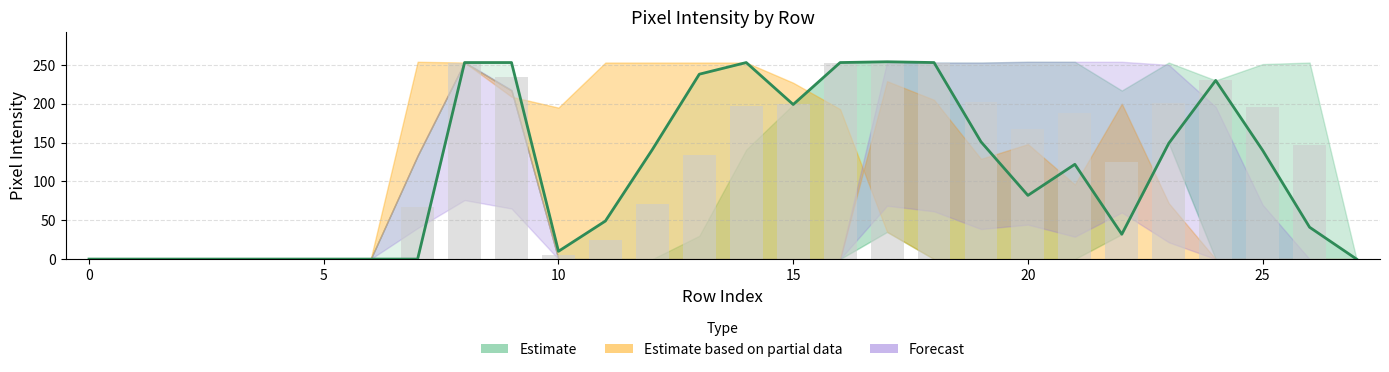

Where does the data first go above 122?

8